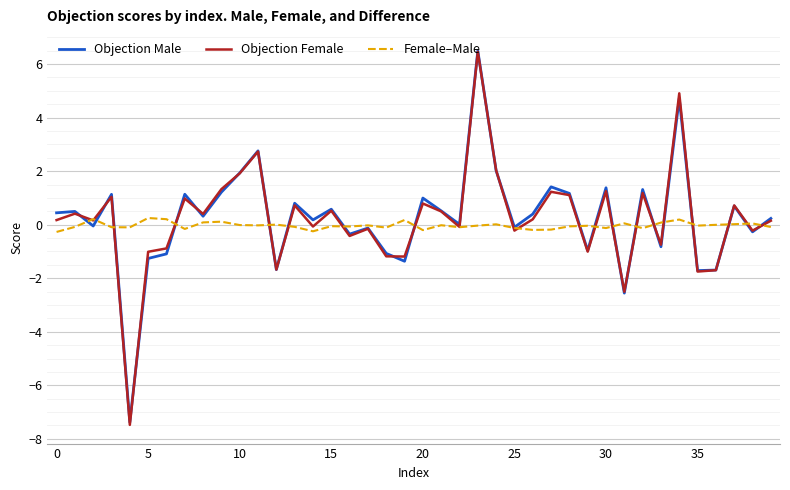

Which series has the widest spread of values?

Objection Female